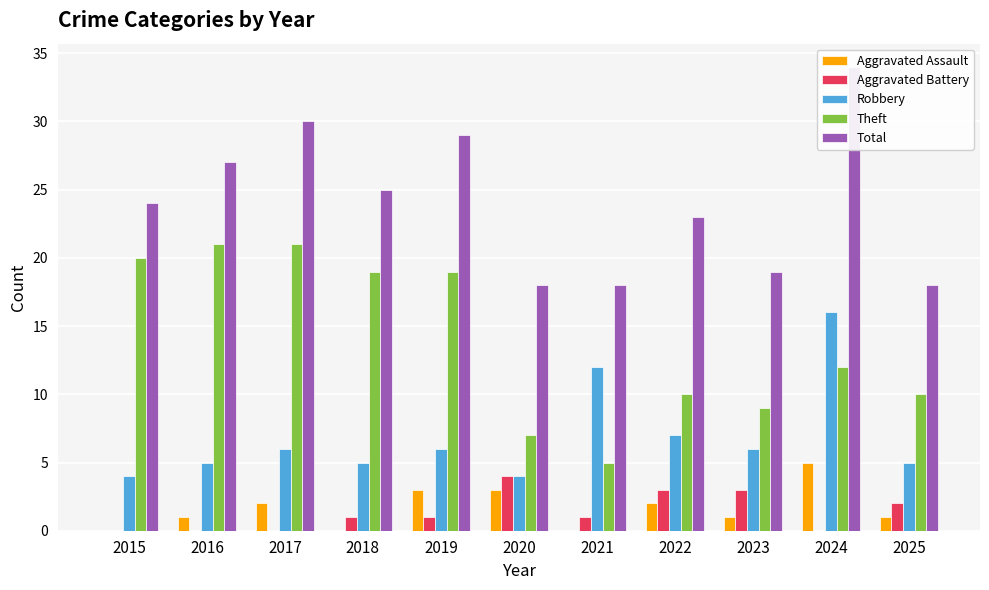

What is the approximate value of Theft at 2017, to the nearest 5?

20